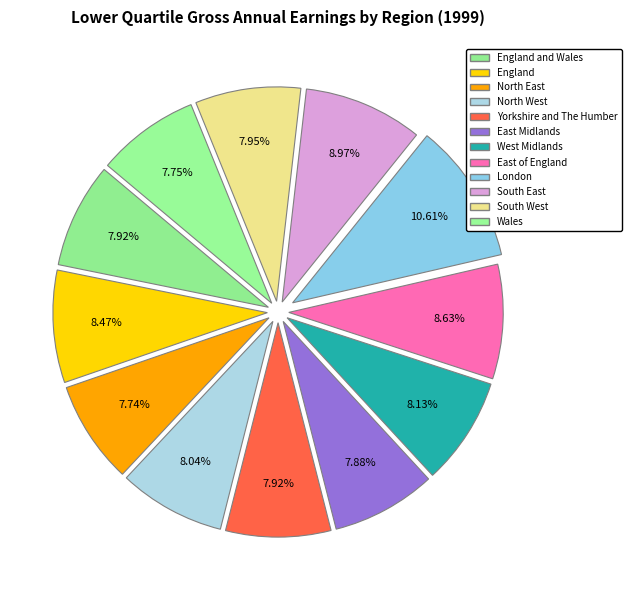

How many slices are in this pie chart?

12